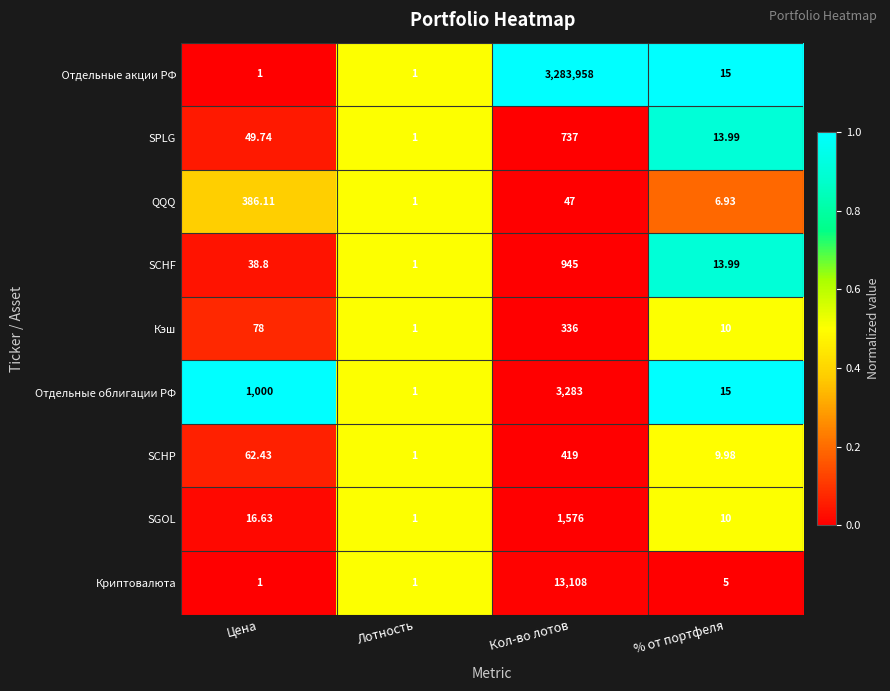

Which category has the lowest value in the SCHF series?

Лотность